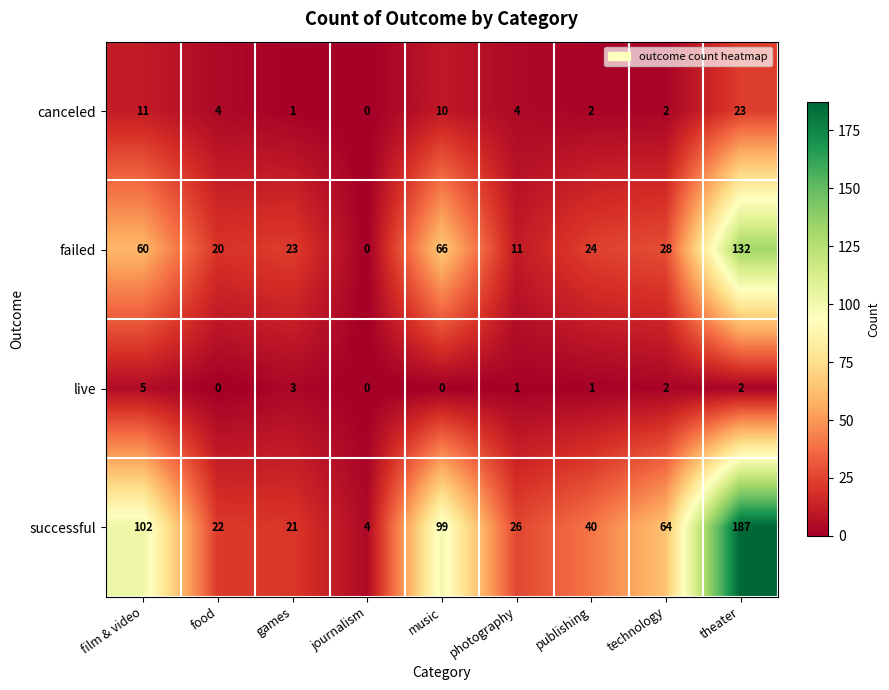

What is the spread (max minus min) of values at film & video?

97